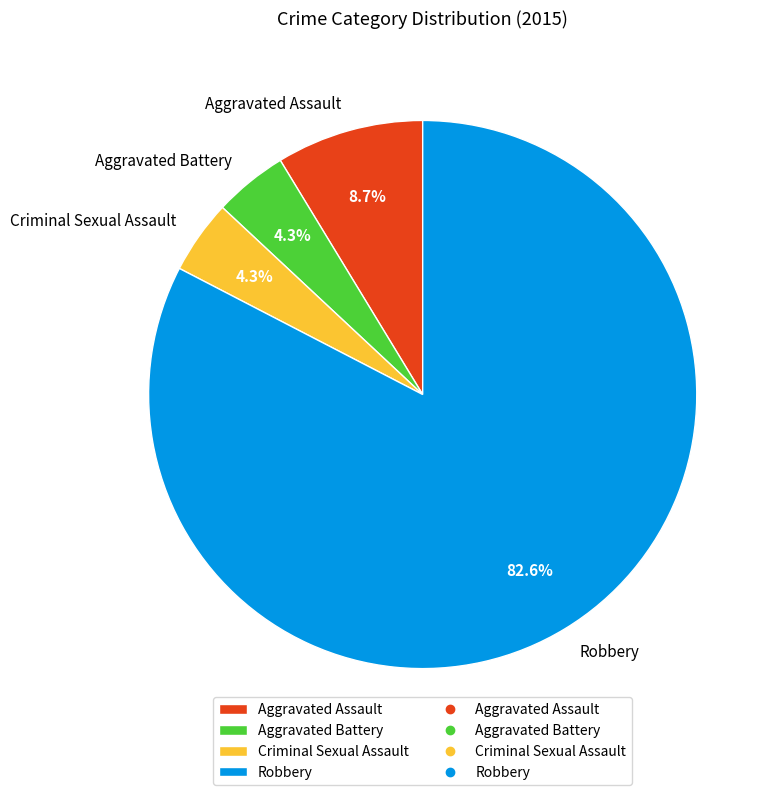

To the nearest percent, what portion does Aggravated Battery represent?

4%